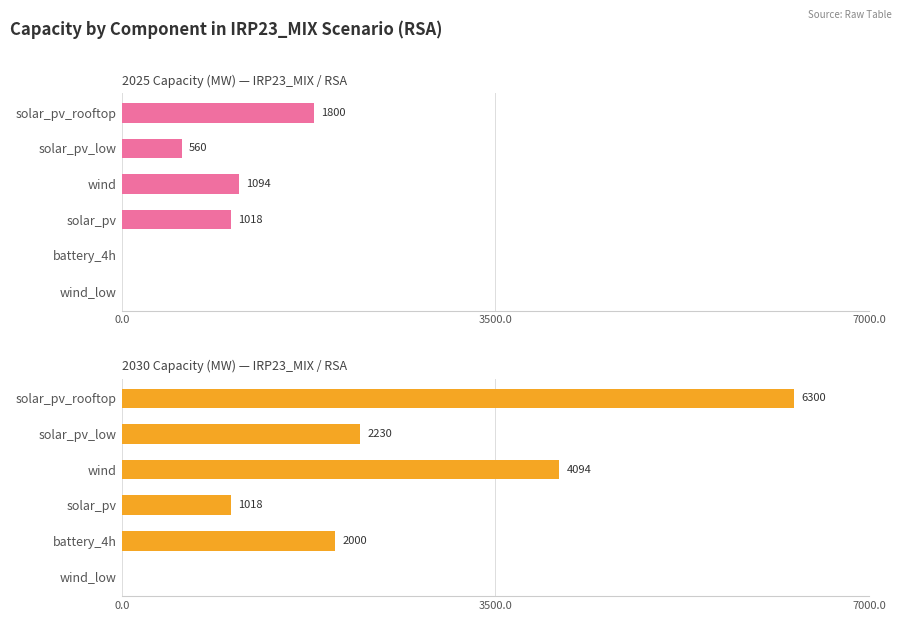

Which series has the largest total across all categories?

2030 Capacity (MW)